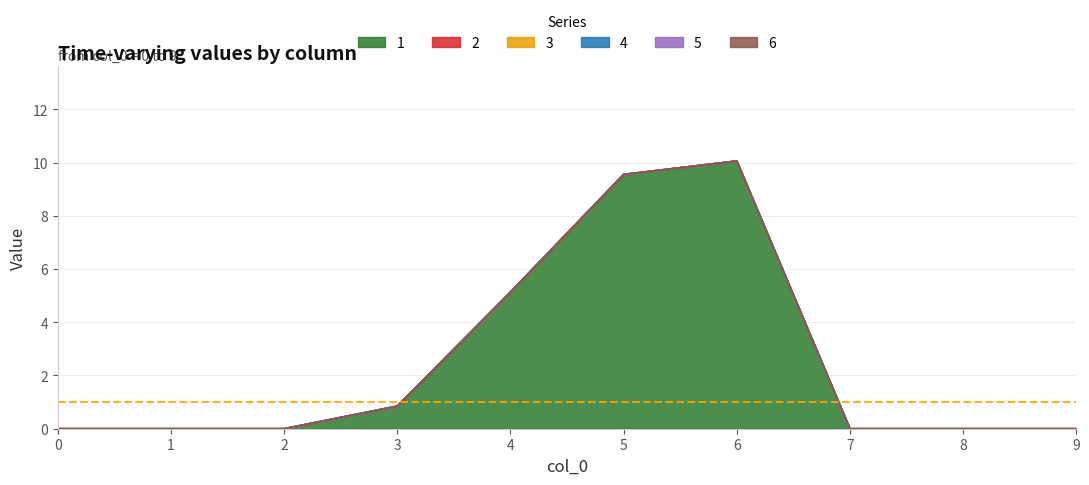

Reading left to right, list all the values displayed in this chart.

1: 0.0	0.0	0.0	0.8	5.1	9.6	10.1	0.0	0.0	0.0
2: 0.0	0.0	0.0	0.0	0.0	0.0	0.0	0.0	0.0	0.0
3: 0.0	0.0	0.0	0.0	0.0	0.0	0.0	0.0	0.0	0.0
4: 0.0	0.0	0.0	0.0	0.0	0.0	0.0	0.0	0.0	0.0
5: 0.0	0.0	0.0	0.0	0.0	0.0	0.0	0.0	0.0	0.0
6: 0.0	0.0	0.0	0.0	0.0	0.0	0.0	0.0	0.0	0.0